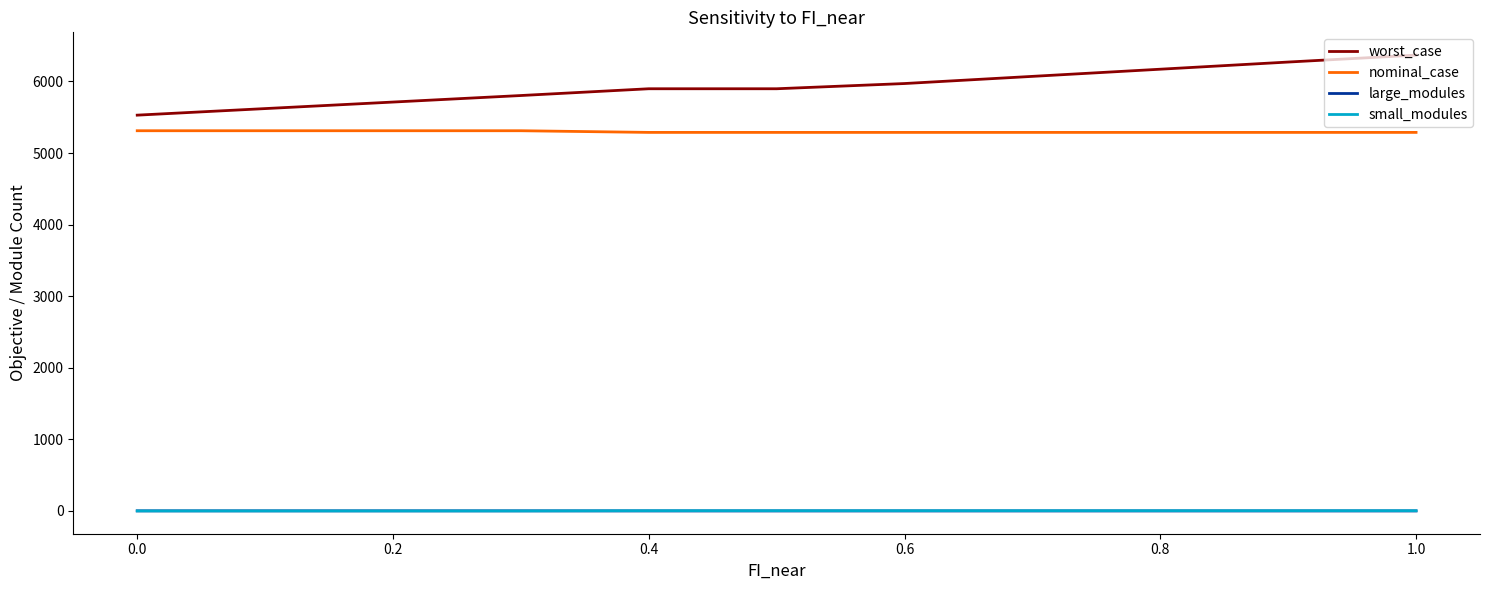

True or false: worst_case and large_modules intersect in this chart.

False